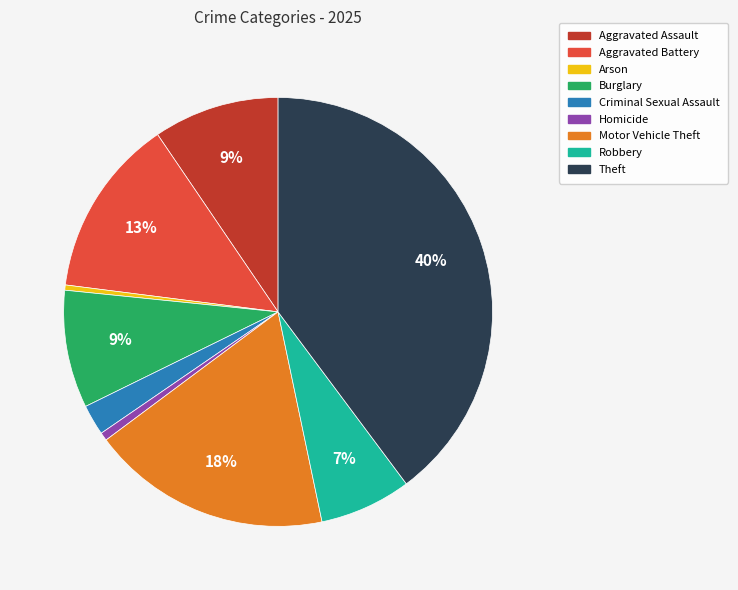

To the nearest percent, what is the combined percentage of Motor Vehicle Theft and Burglary?

27%